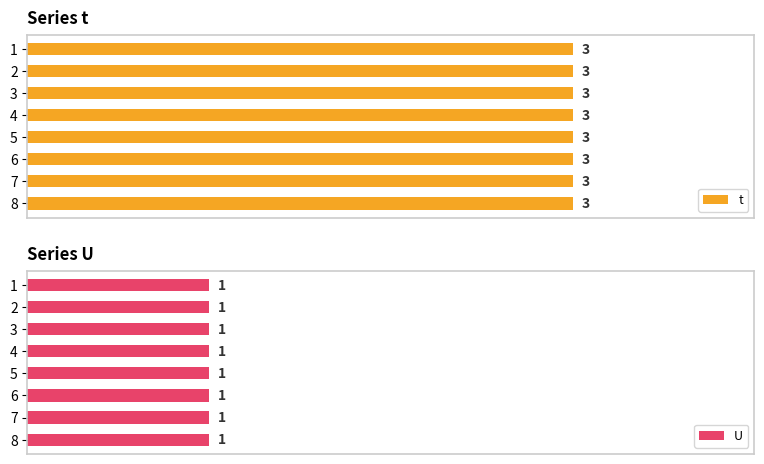

List the labels in order of t value, largest first.

1, 2, 3, 4, 5, 6, 7, 8